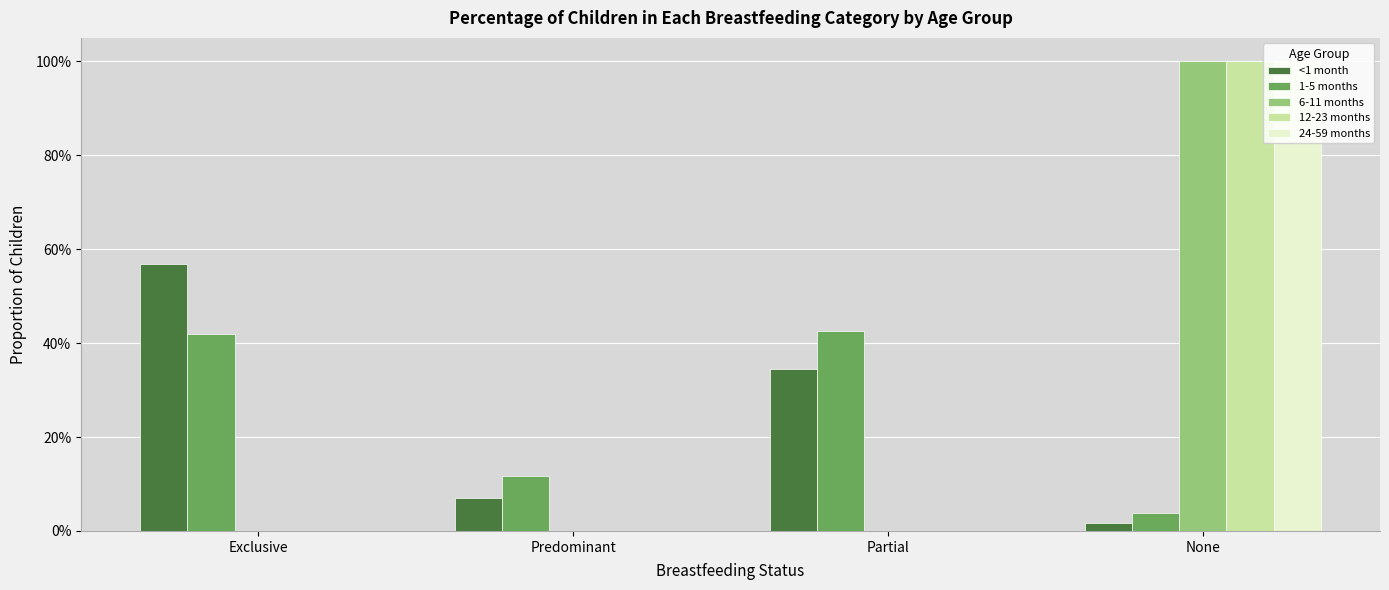

What are all the series names shown in the legend?

<1 month, 1-5 months, 6-11 months, 12-23 months, 24-59 months